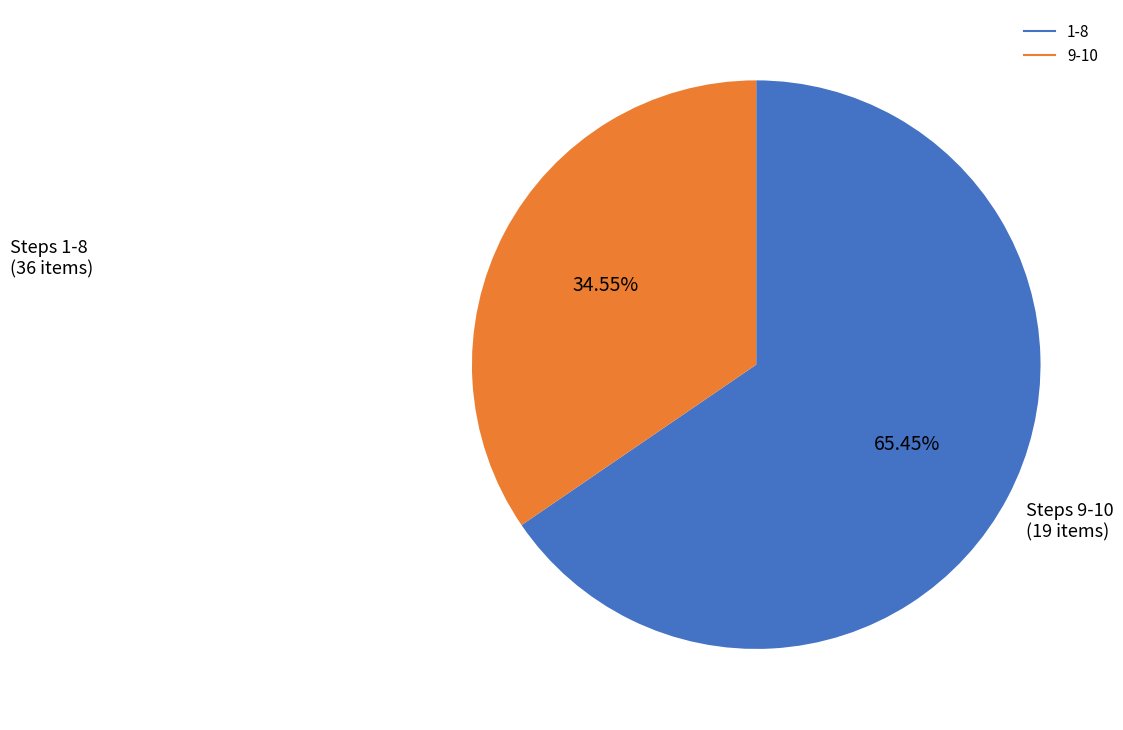

Does any single category account for the majority?

Yes